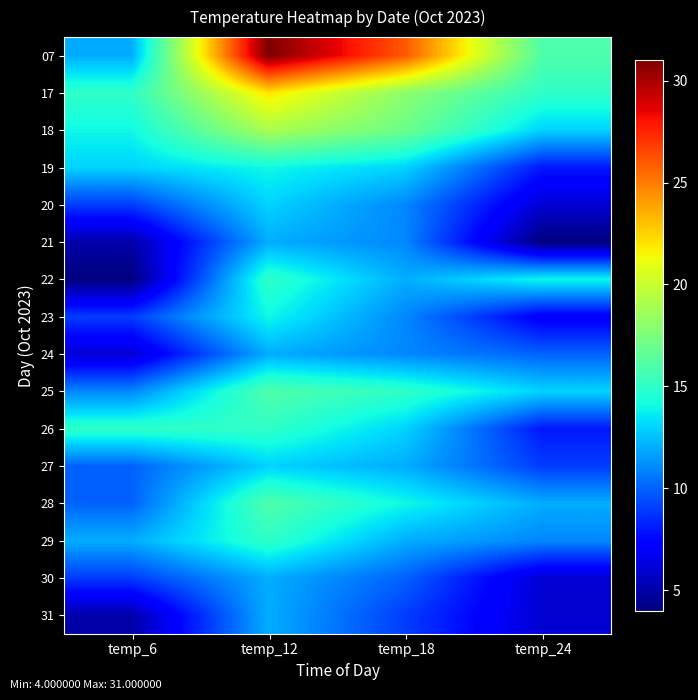

Which category has the lowest value across all series?

temp_24